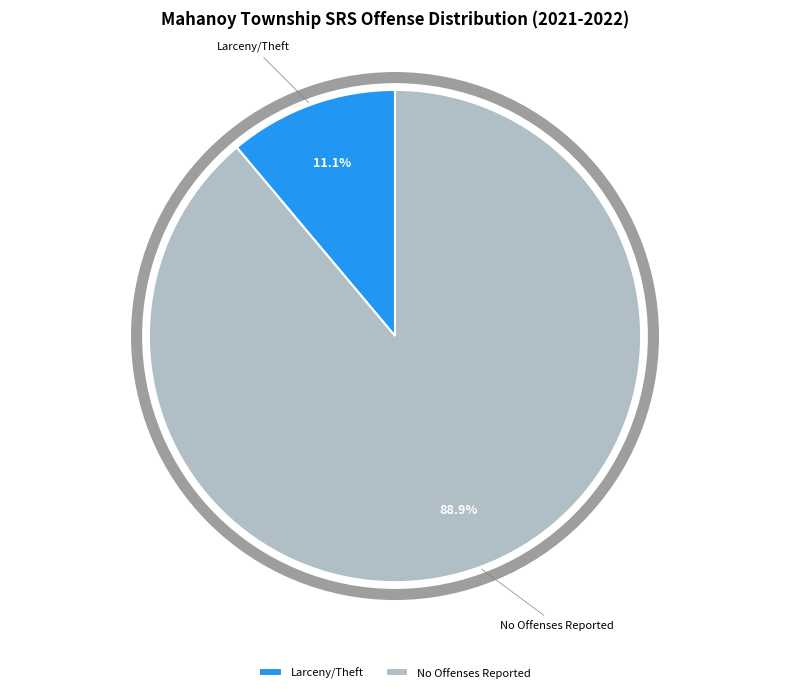

To the nearest percent, what is the difference between the largest and smallest slice percentages?

78%